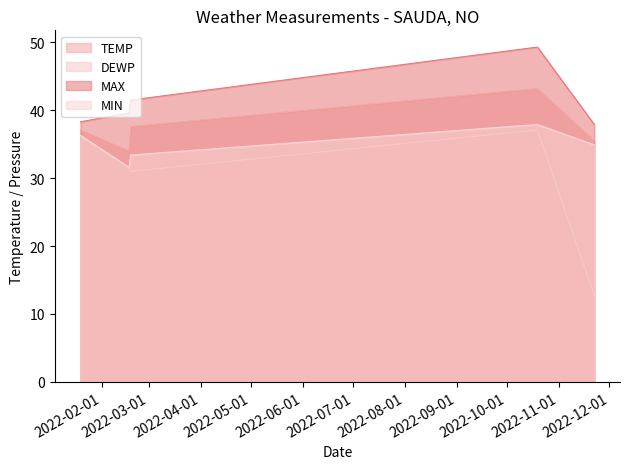

The MAX series shows 20.3 at 2022-01-19. True or false?

False